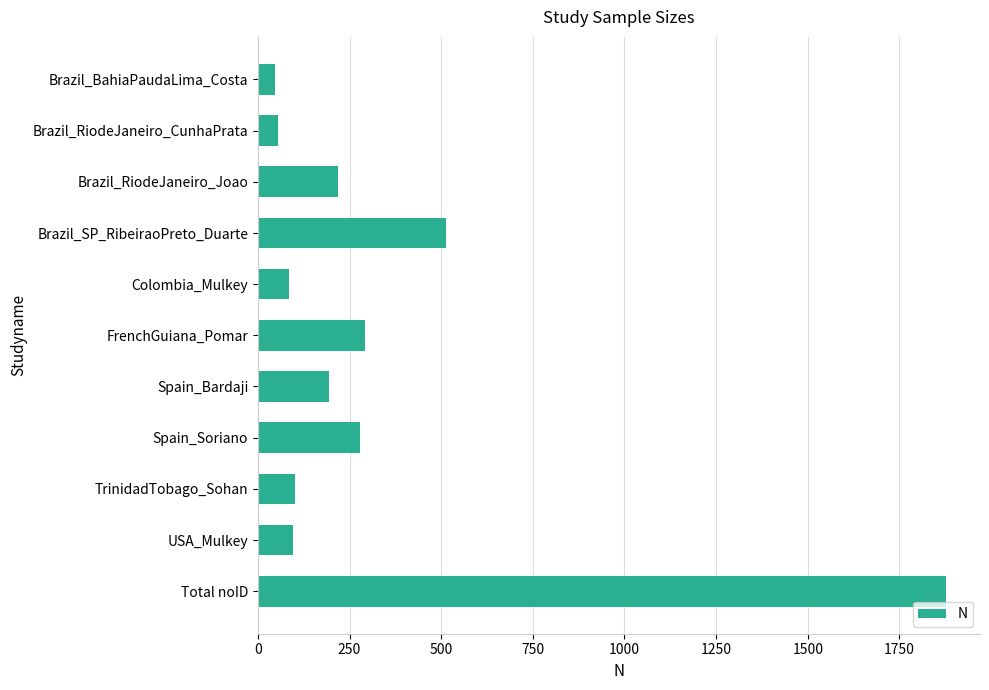

The chart shows a value of 514 at FrenchGuiana_Pomar. True or false?

False